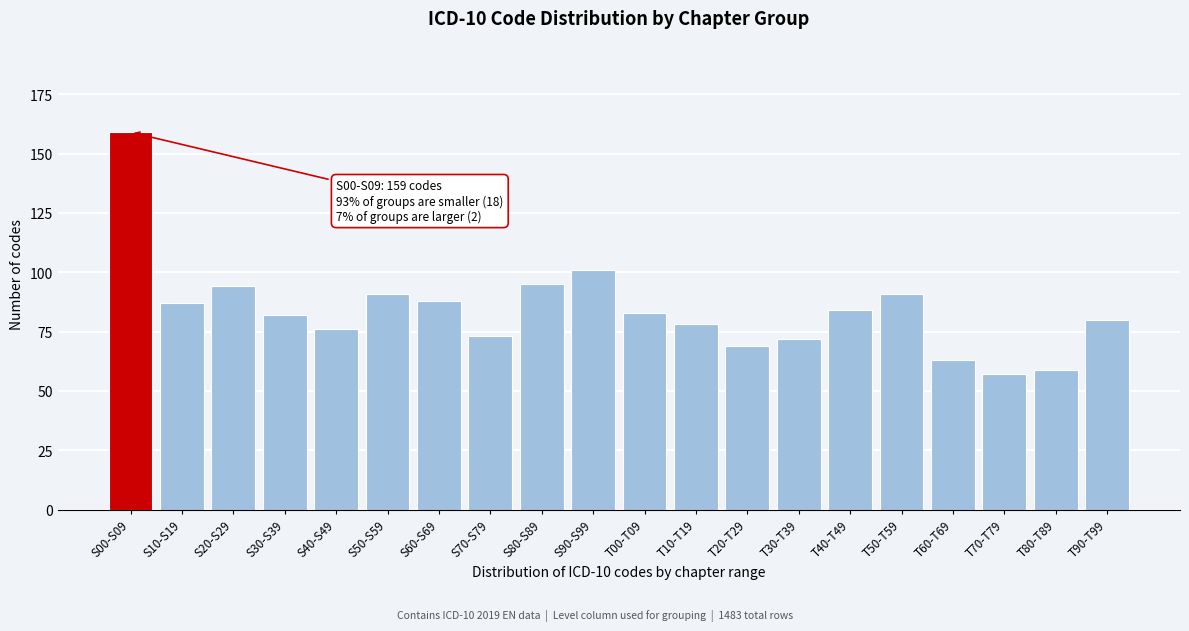

Reading right to left, extract all data points from this chart.

80	59	57	63	91	84	72	69	78	83	101	95	73	88	91	76	82	94	87	159